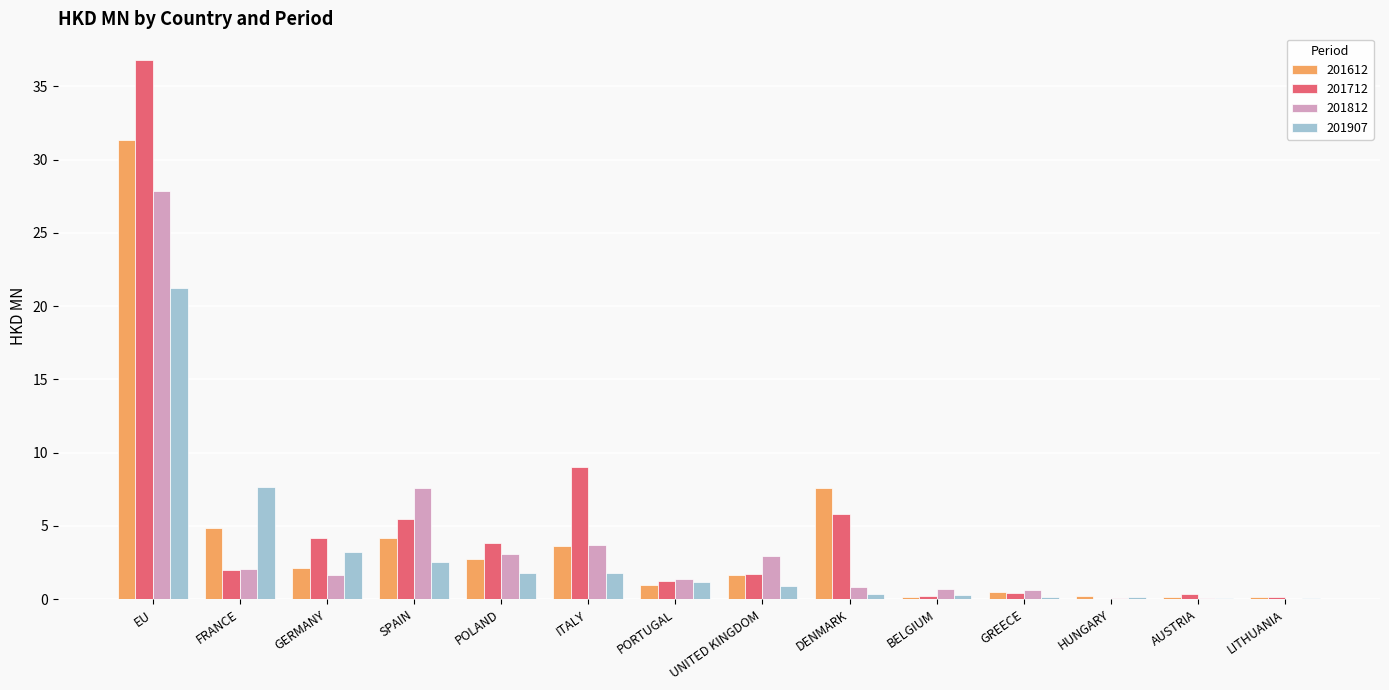

What is the difference between the 201612 values at FRANCE and GREECE?

4.4